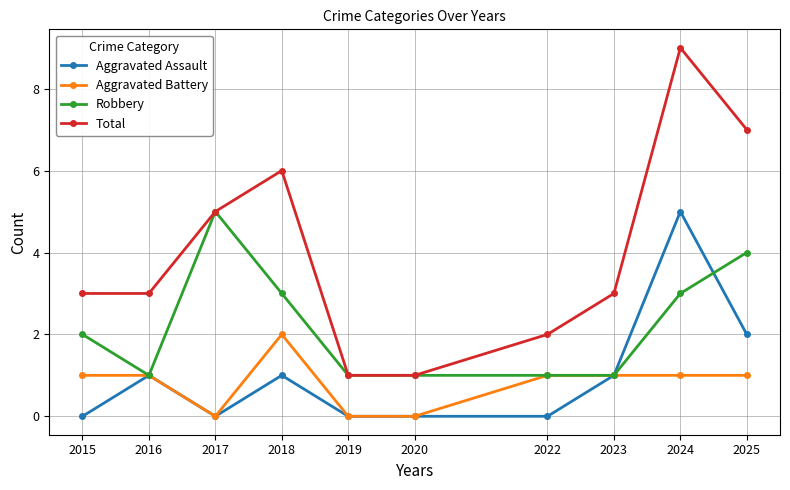

How many values in the Robbery series are below 2?

5